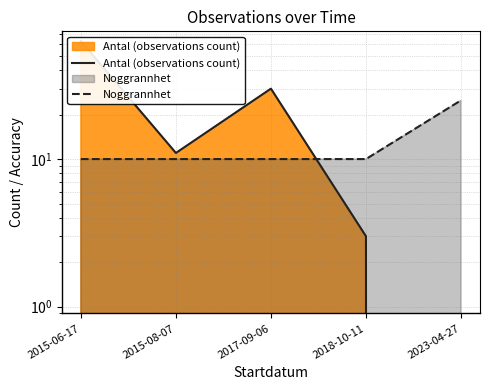

What is the difference between the highest and lowest values at 2023-04-27?

25